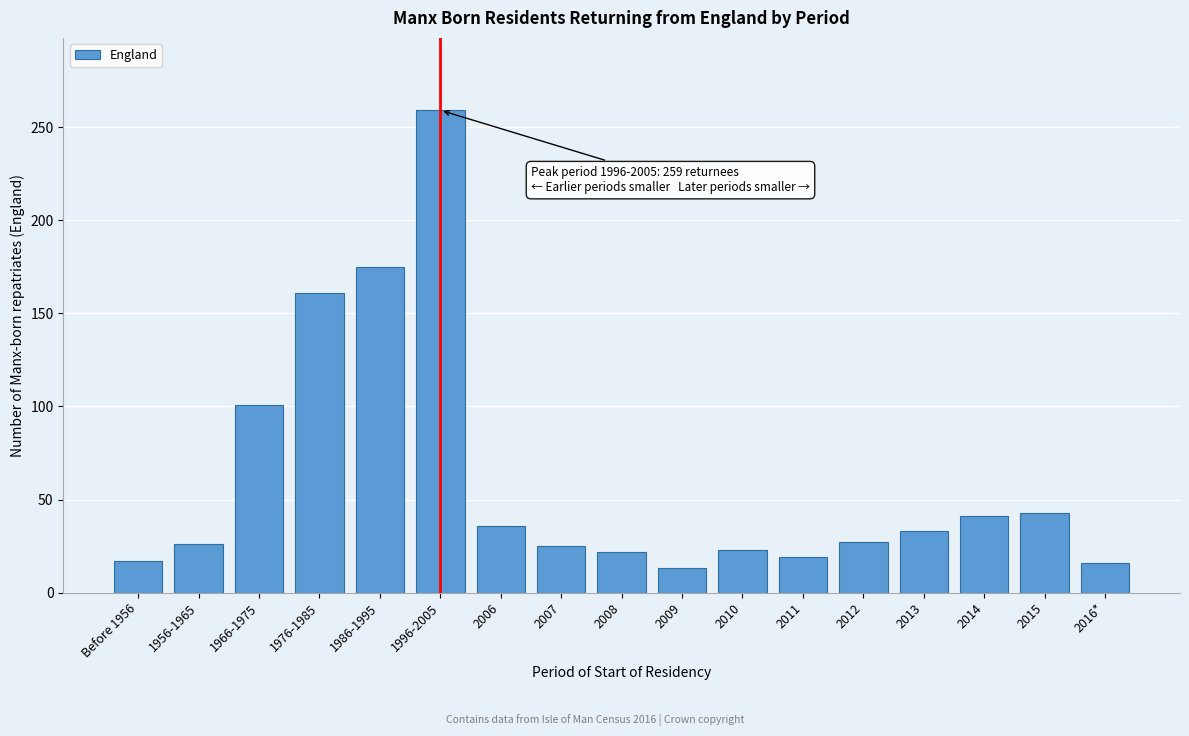

What is the label of the 15th bar from the right?

1966-1975